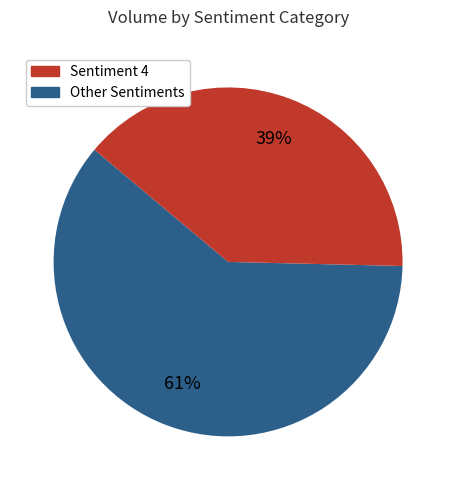

To the nearest percent, what is the average slice percentage?

50%